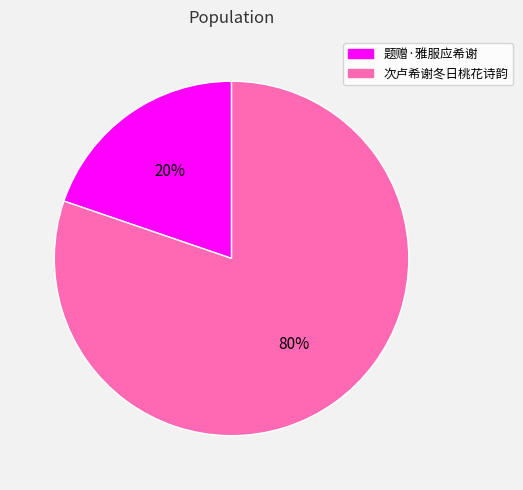

How many segments does this pie chart have?

2